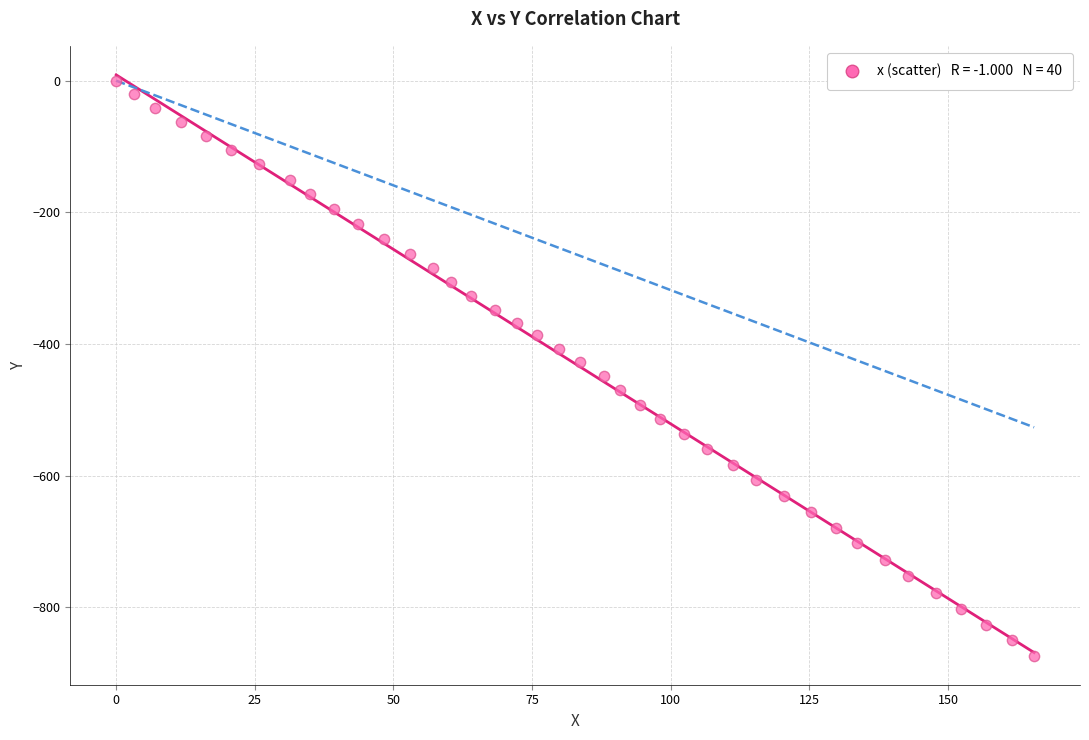

What is the range of Y values (max minus min)?

873.8